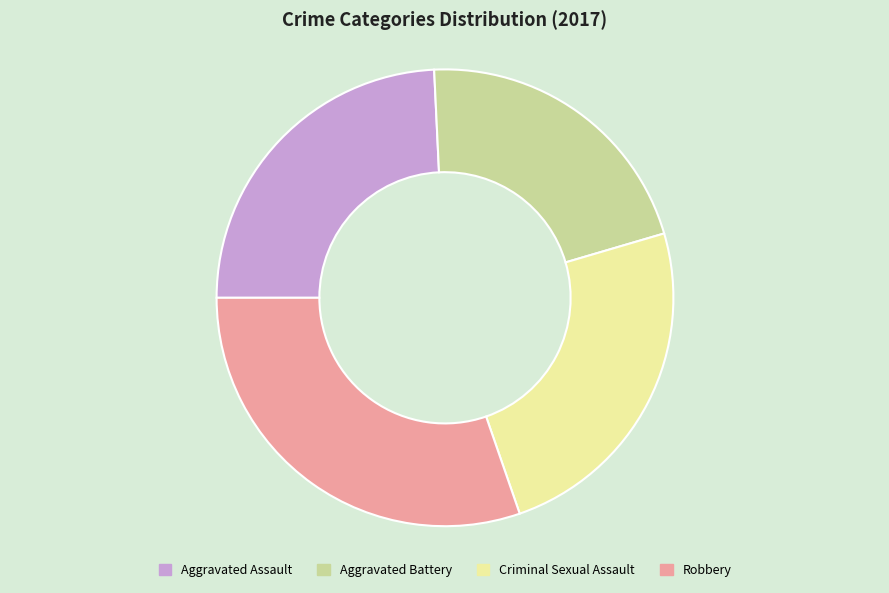

Do Aggravated Assault and Robbery together represent more than half of the pie?

Yes